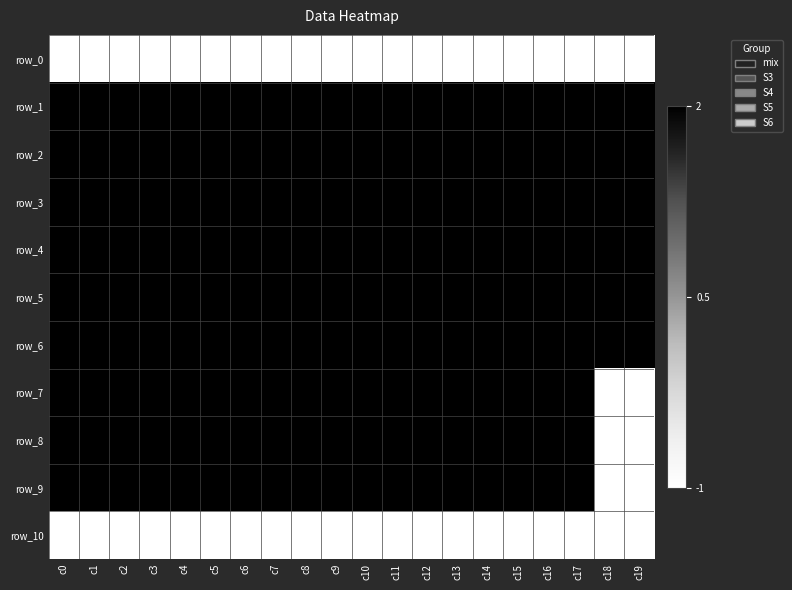

Which has a higher value, c17 or c1?

c17